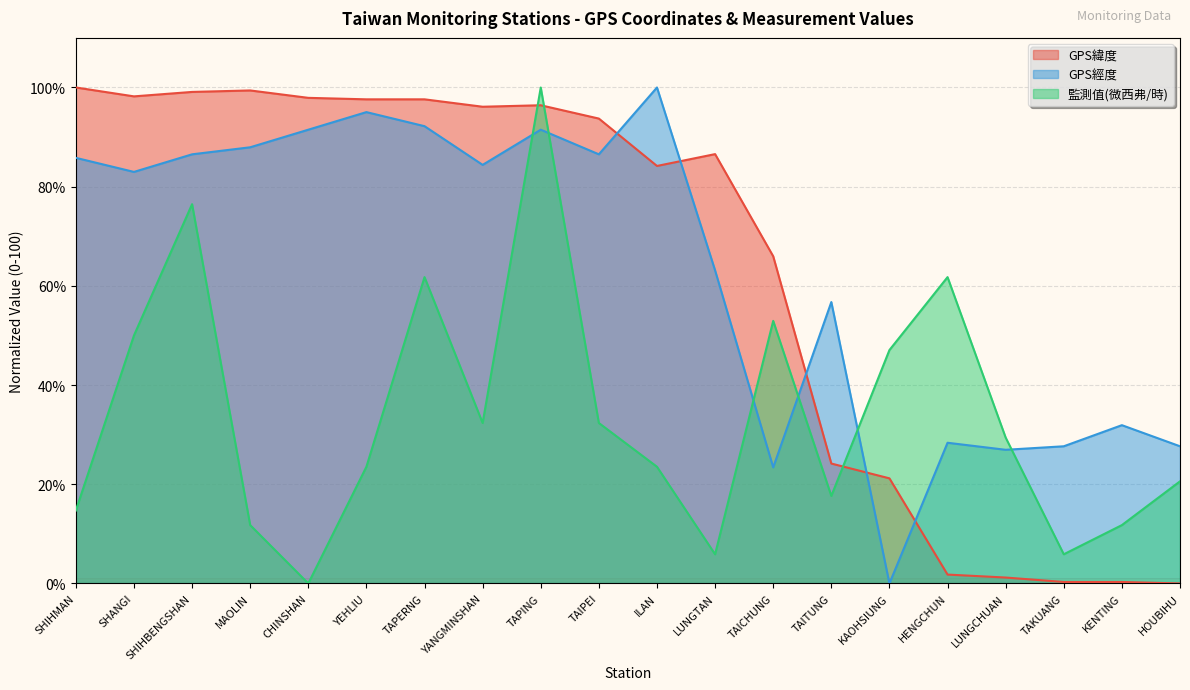

Where is the first local minimum for GPS經度?

SHANGI